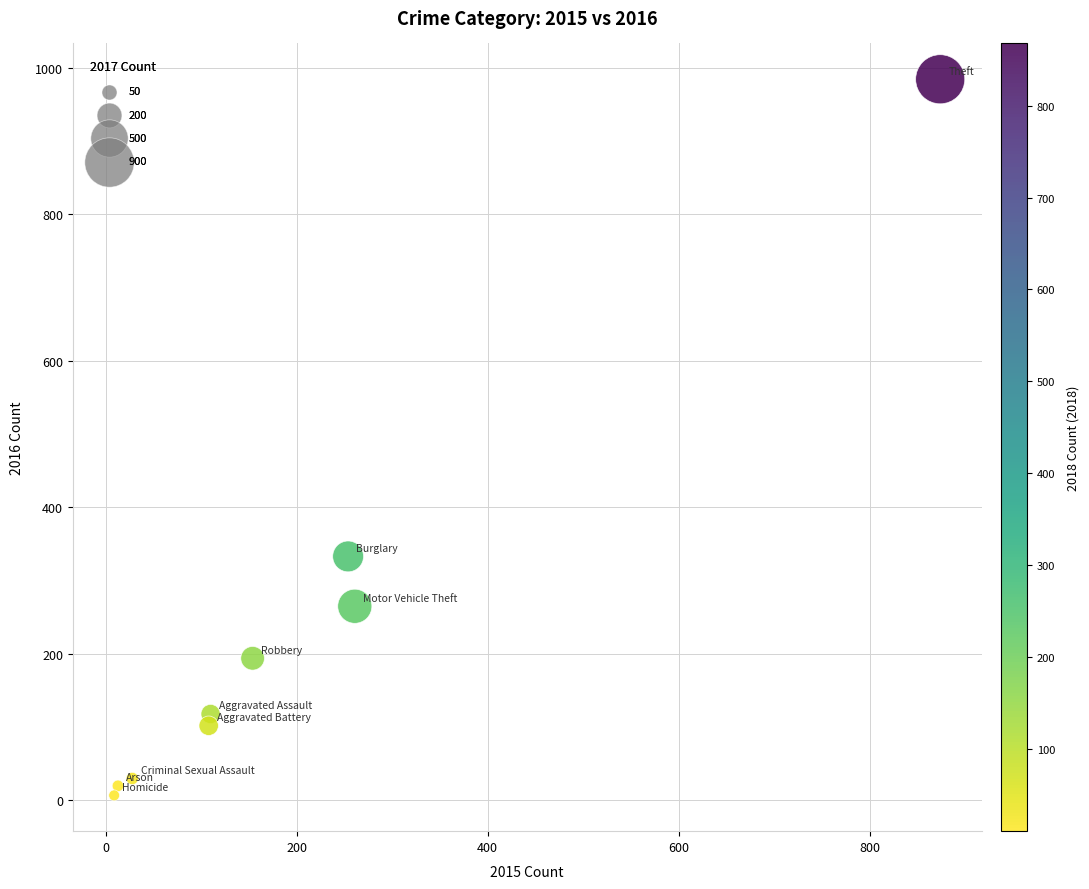

What is the average X value?

201